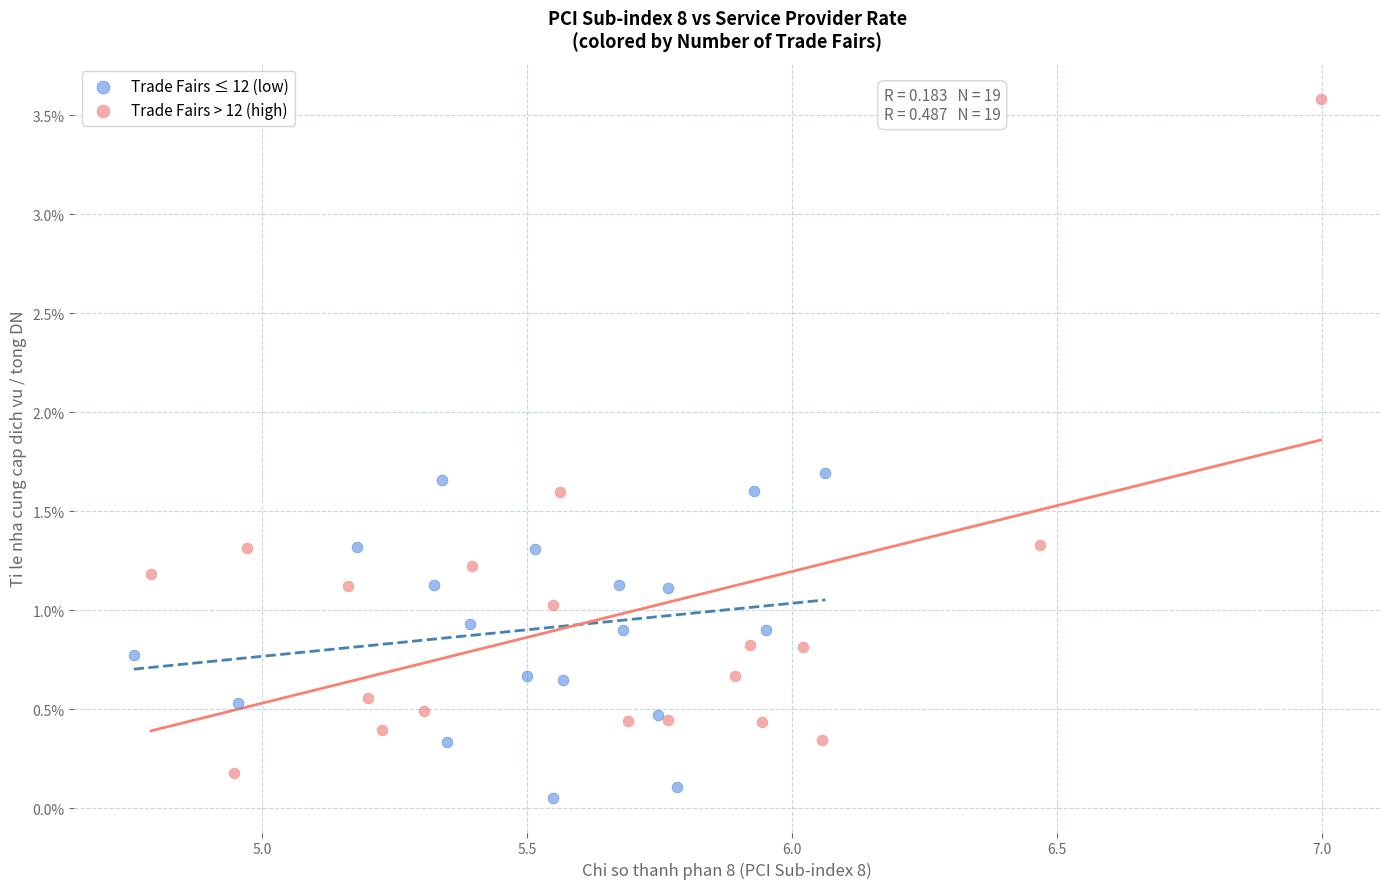

What are all the series names shown in the legend?

Trade Fairs ≤ 12 (low), Trade Fairs > 12 (high)